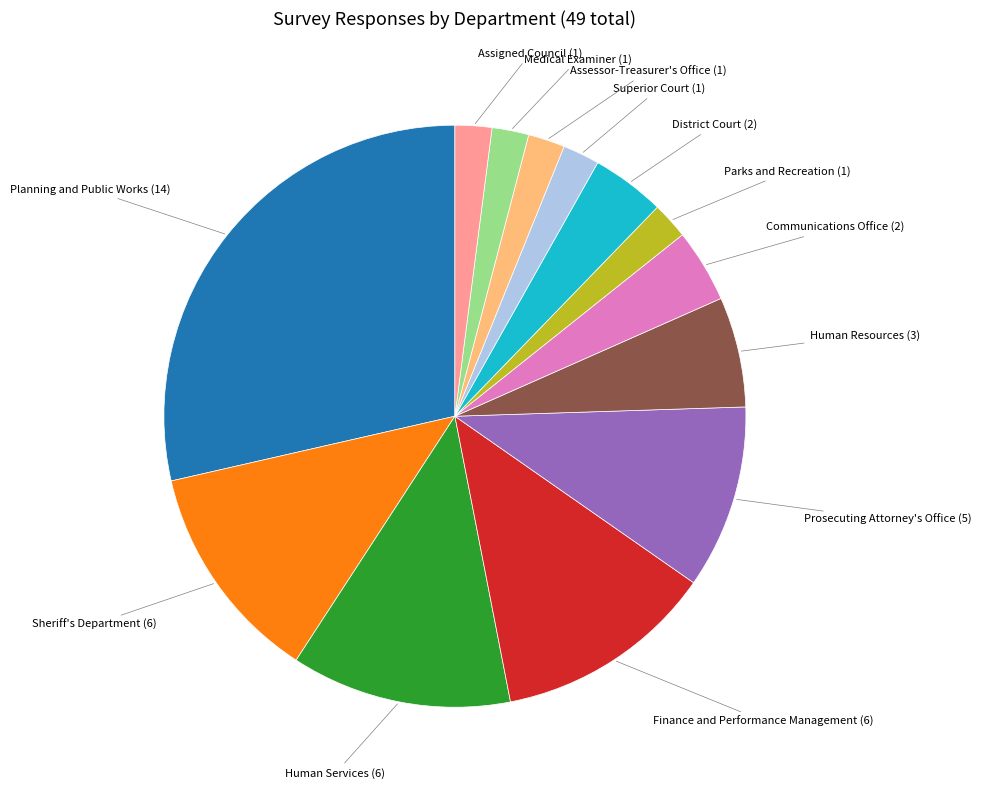

Is there a majority slice in this chart?

No